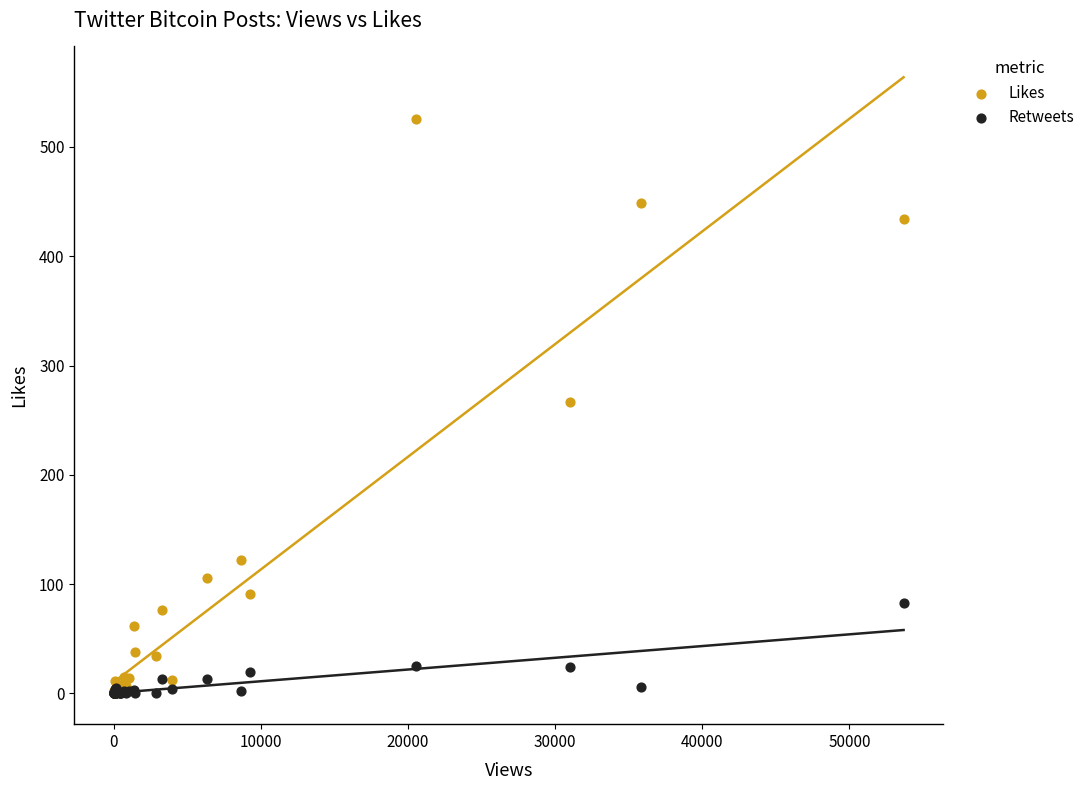

Which series reaches the maximum Y coordinate?

Likes